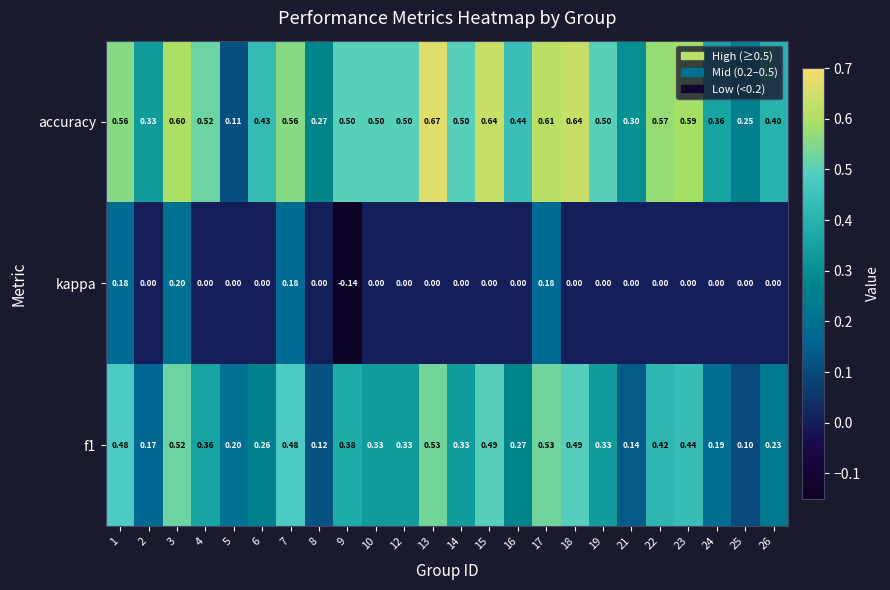

At how many categories does at least one series exceed 0?

24